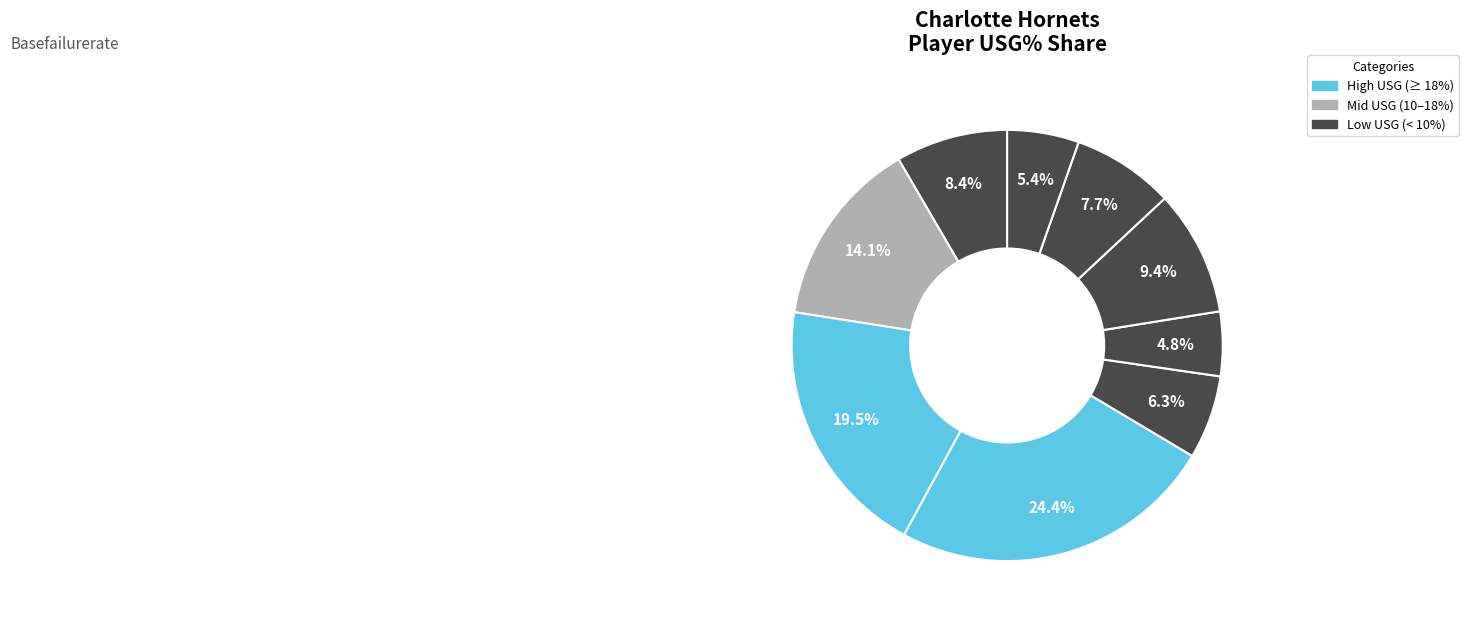

How many segments does this pie chart have?

9